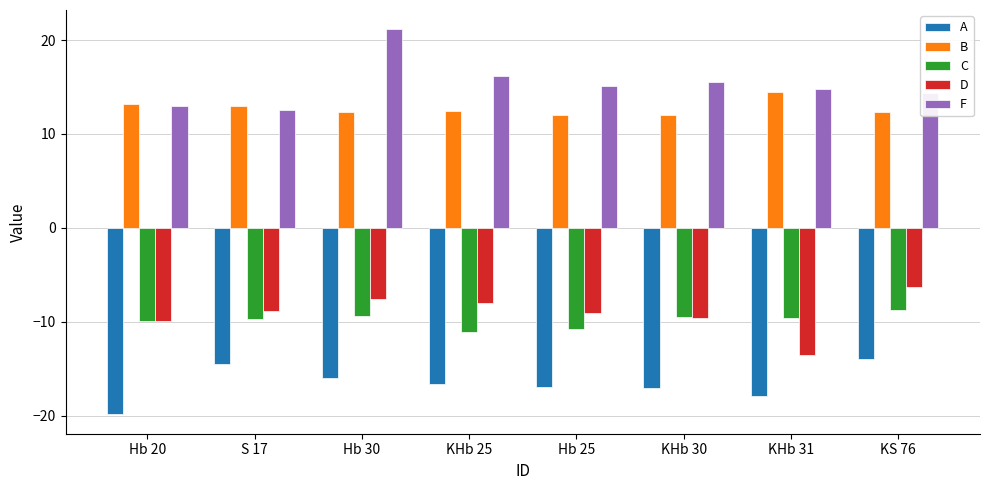

What is the total value across all series at Hb 30?

0.6